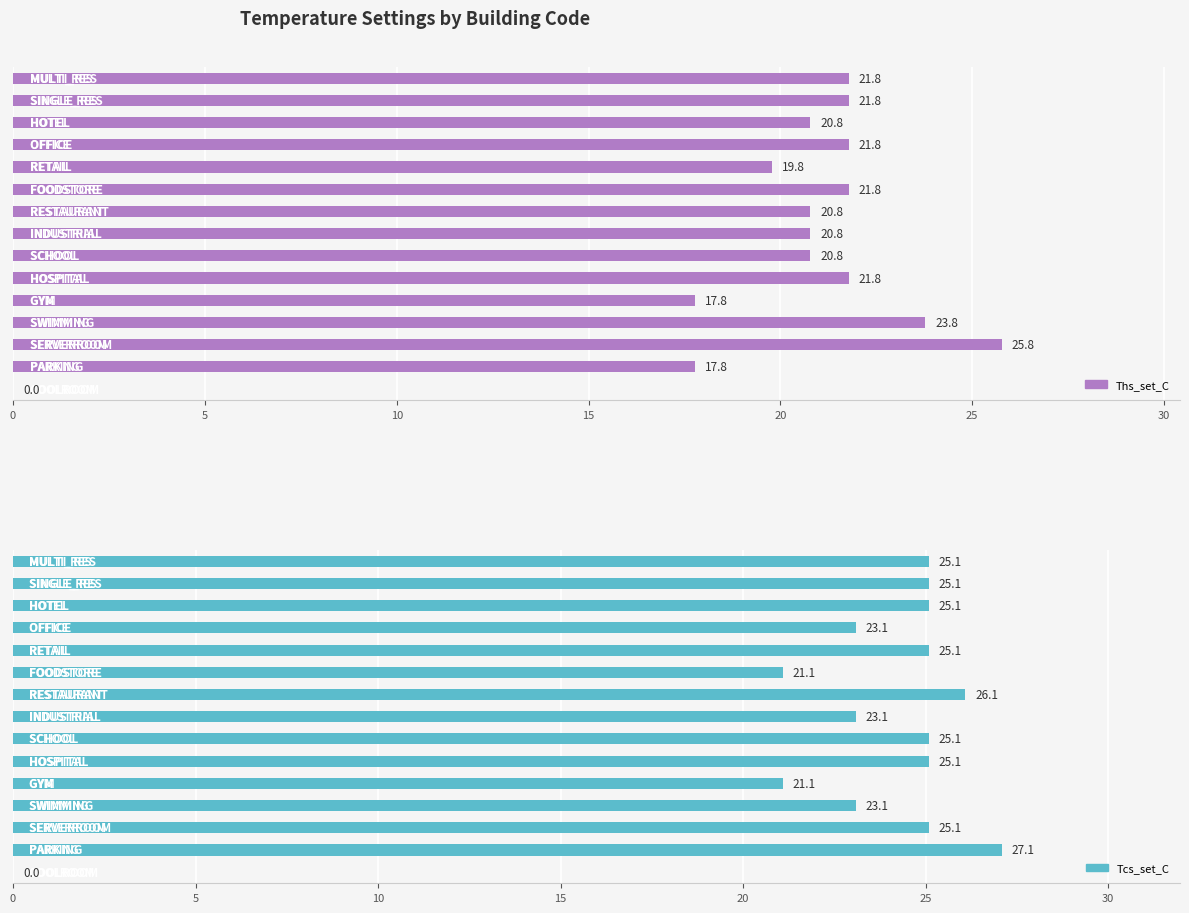

What is the average value of the Tcs_set_C series?

22.7